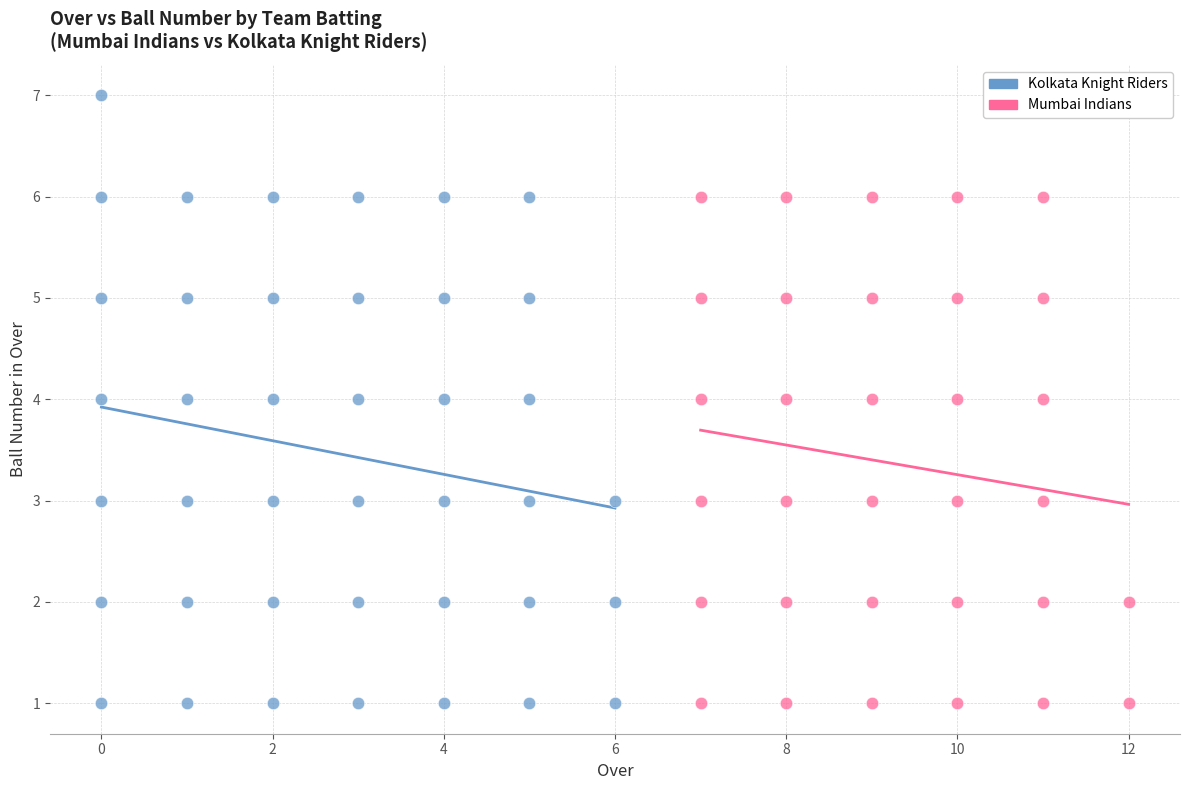

Which series reaches the maximum Y coordinate?

Kolkata Knight Riders